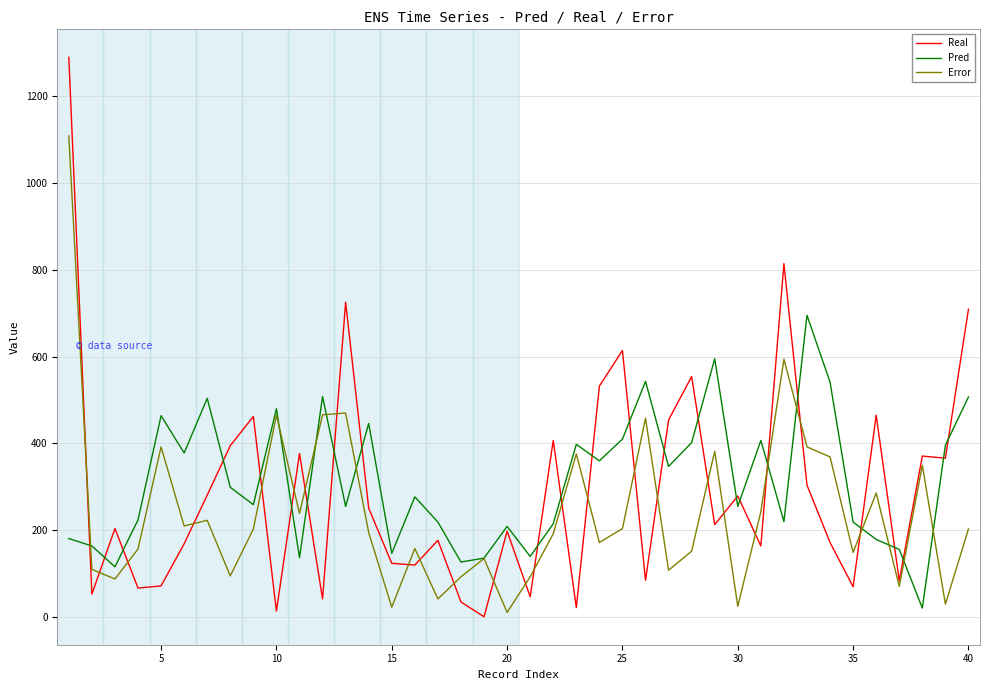

What is the maximum value for Real?

1289